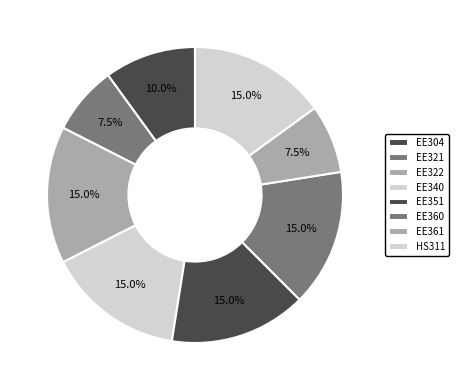

Does EE361 account for over 50% of the chart?

No